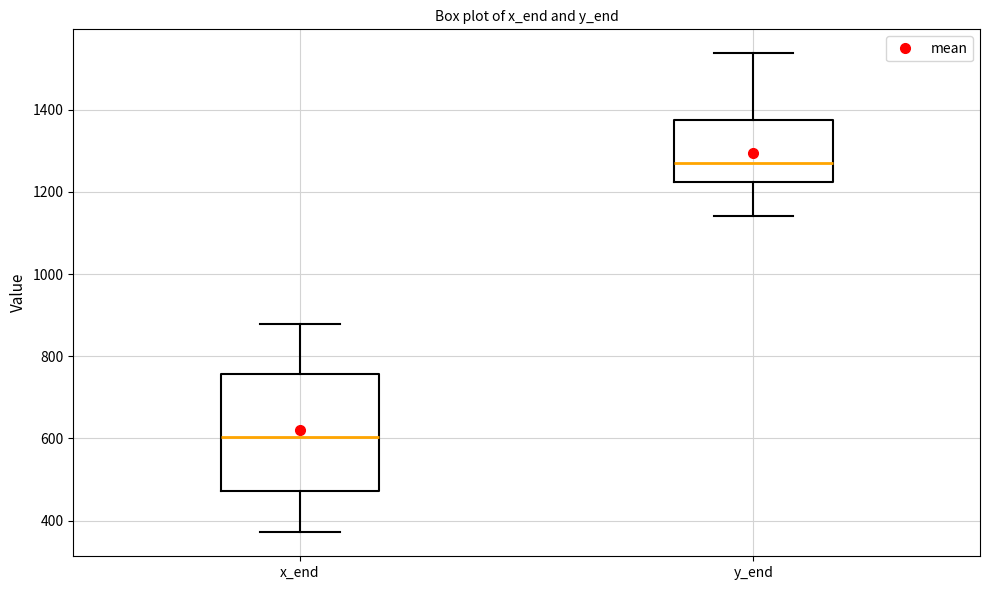

Reading left to right, transcribe this box plot: for each box, give where its median line is, the range the box spans, and where its two whiskers end, as read against the y-axis. The values are not printed on the chart, so give them approximately, as read against the axis.

x_end: median 600, box 480 to 760, whiskers 380 to 880
y_end: median 1260, box 1220 to 1380, whiskers 1140 to 1540